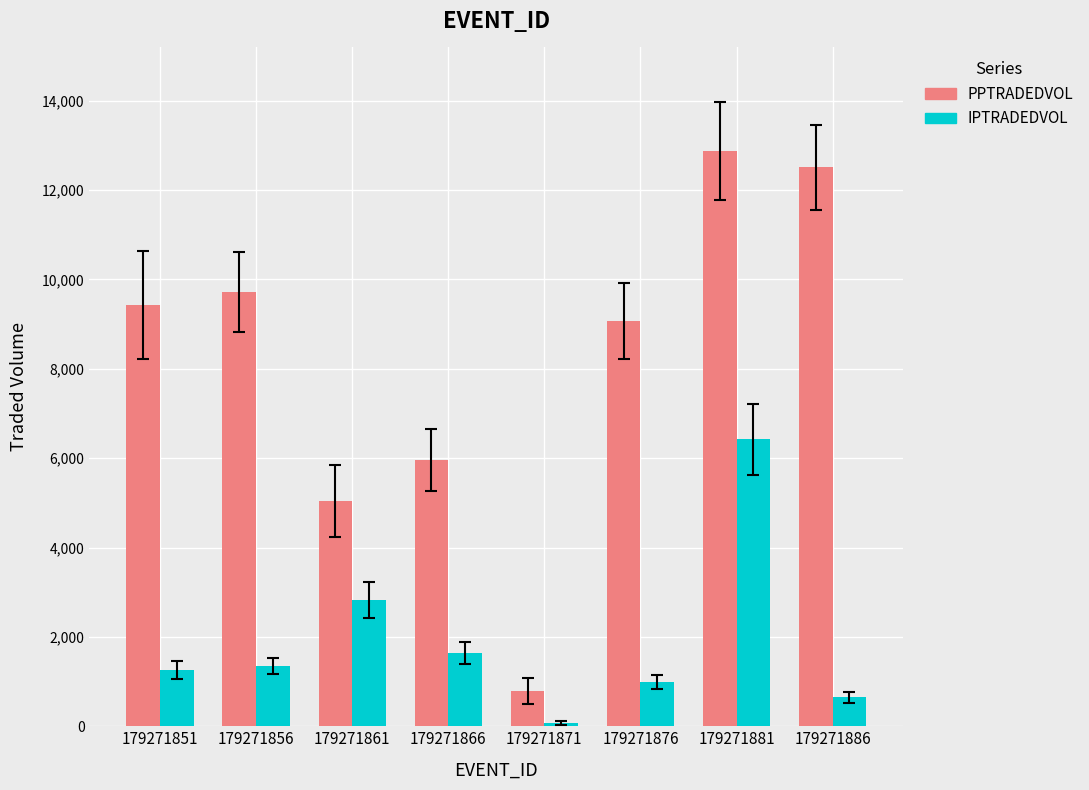

Rank the series by their average value, from highest to lowest.

PPTRADEDVOL, IPTRADEDVOL